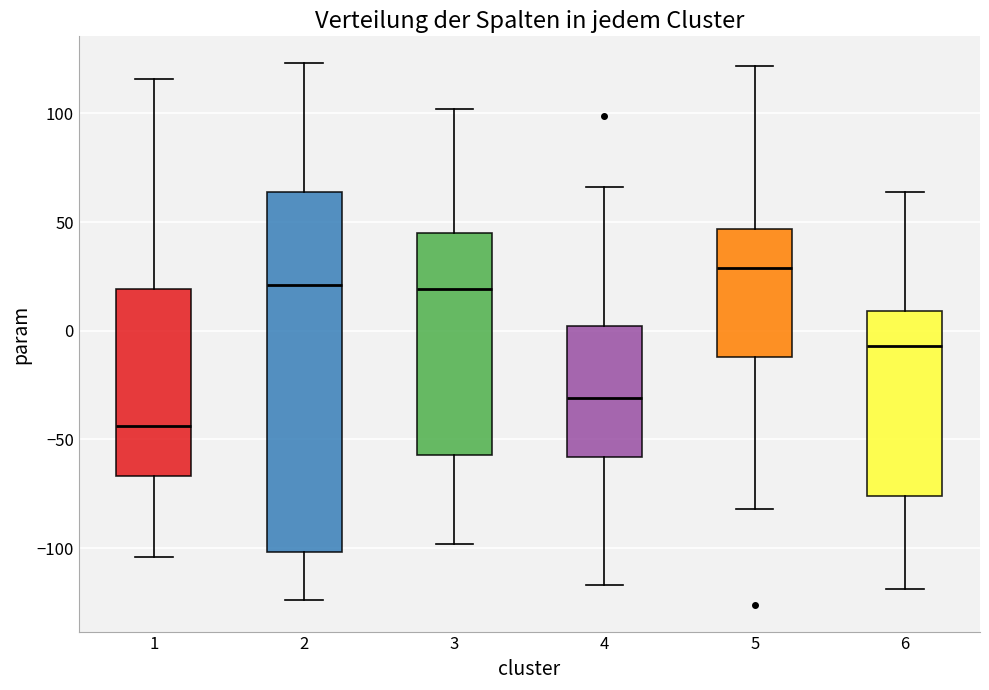

Where is the upper edge of the box at x = 3 on the y-axis? The values are not printed on the chart, so give them approximately, as read against the axis.

45